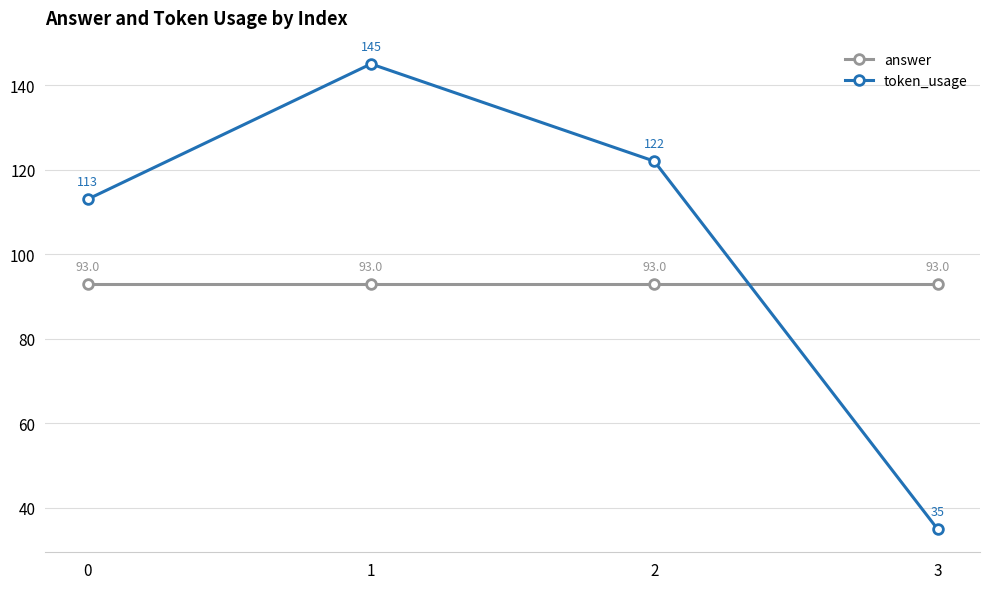

The answer series shows 153 at 0. True or false?

False